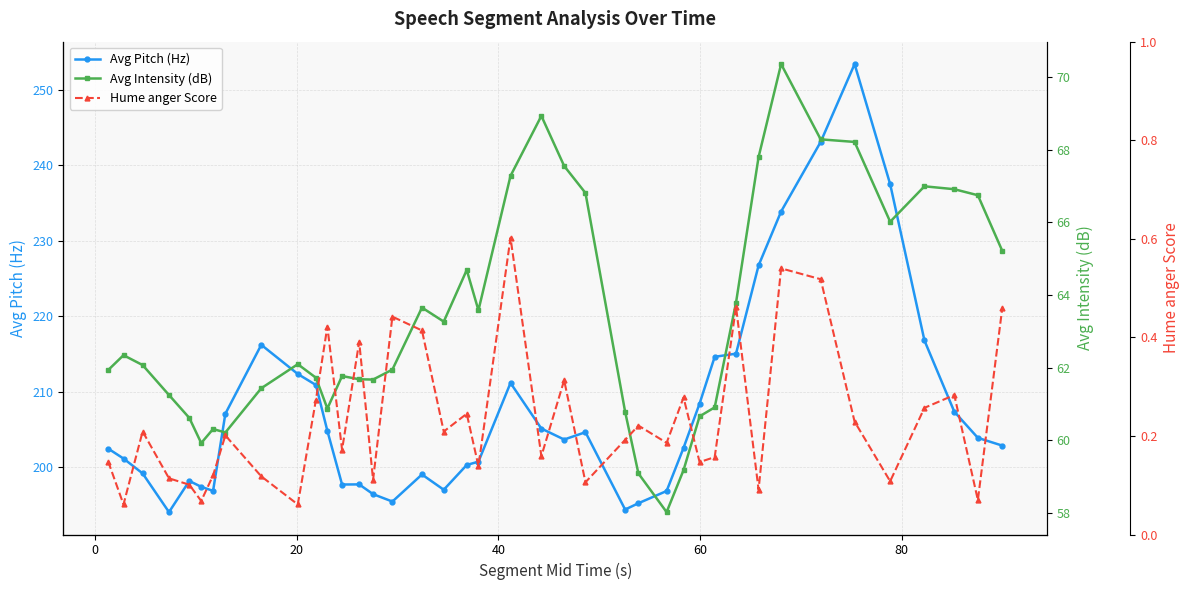

What is the highest value of the Avg Pitch (Hz) series?

253.4